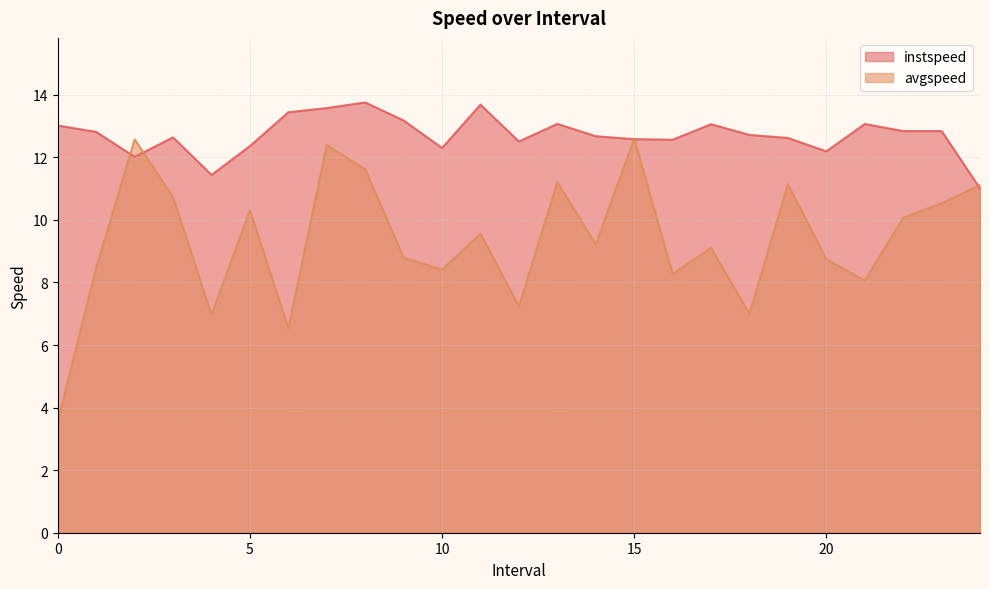

What is the sum of all avgspeed values?

234.2